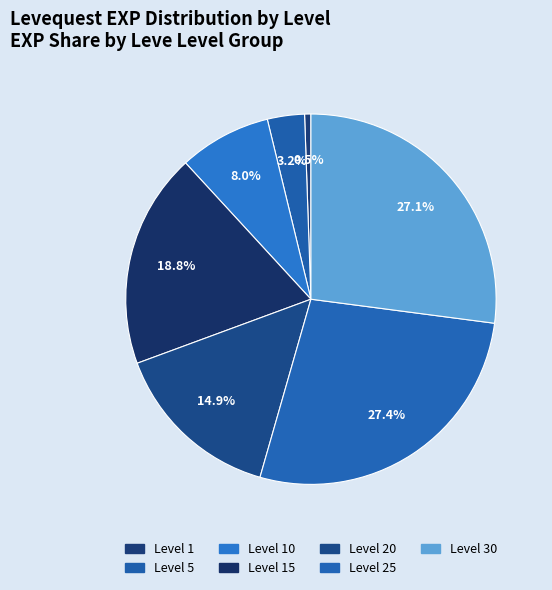

How many segments does this pie chart have?

7